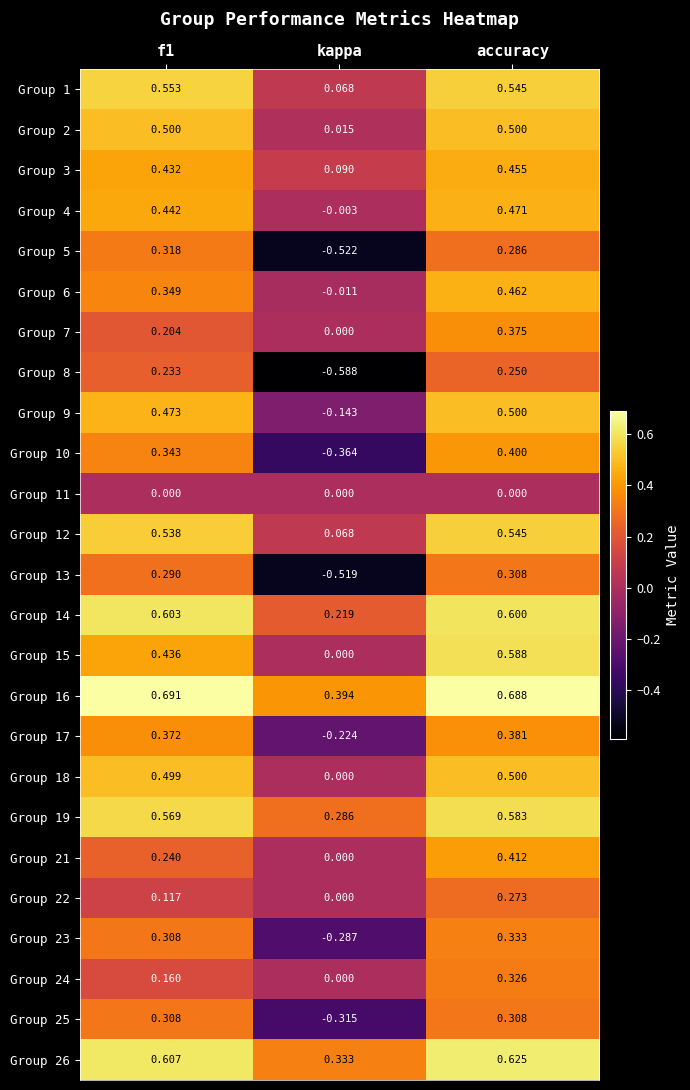

Which series has the widest spread of values?

Group 5